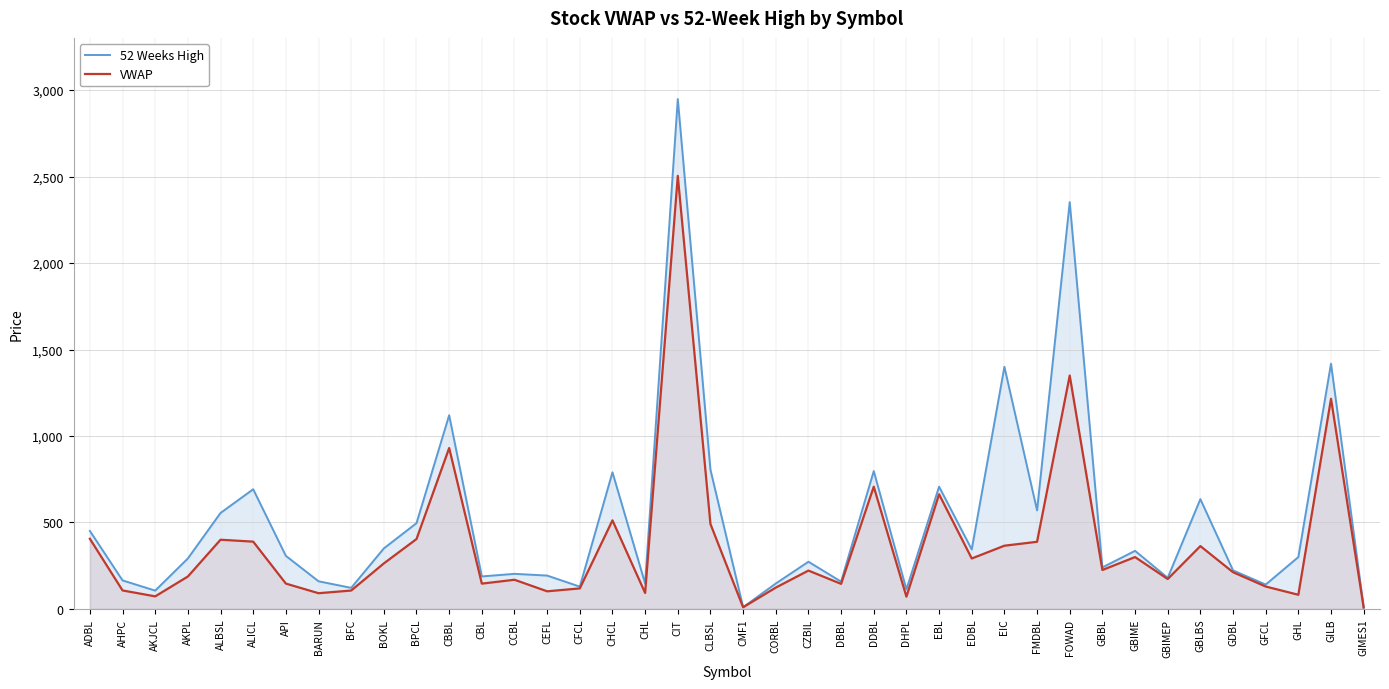

Rank the series by their average value, from highest to lowest.

52 Weeks High, VWAP